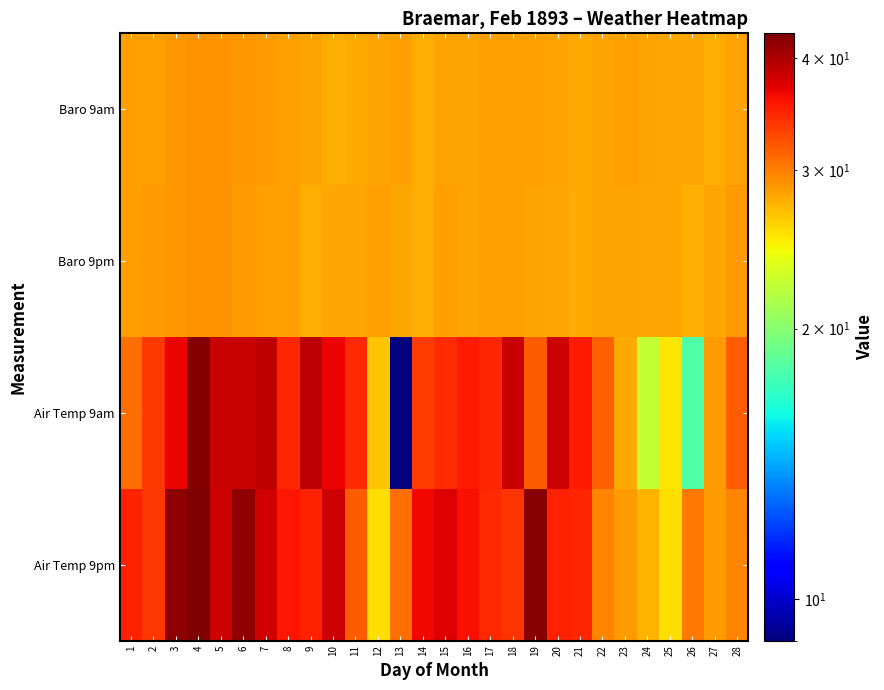

How many categories are shown in the chart?

28